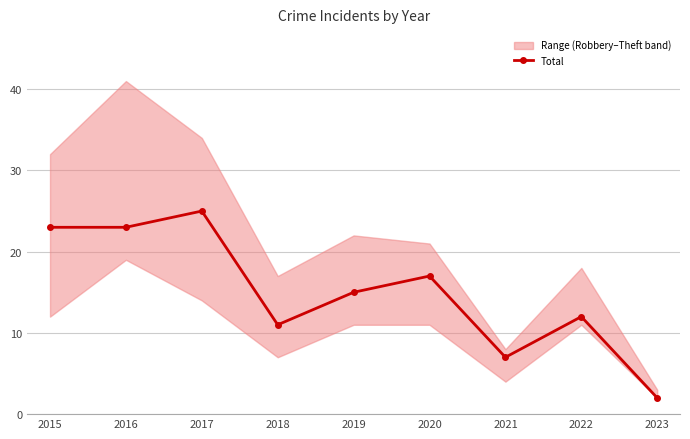

What is the change in value from 2020 to 2021?

-10